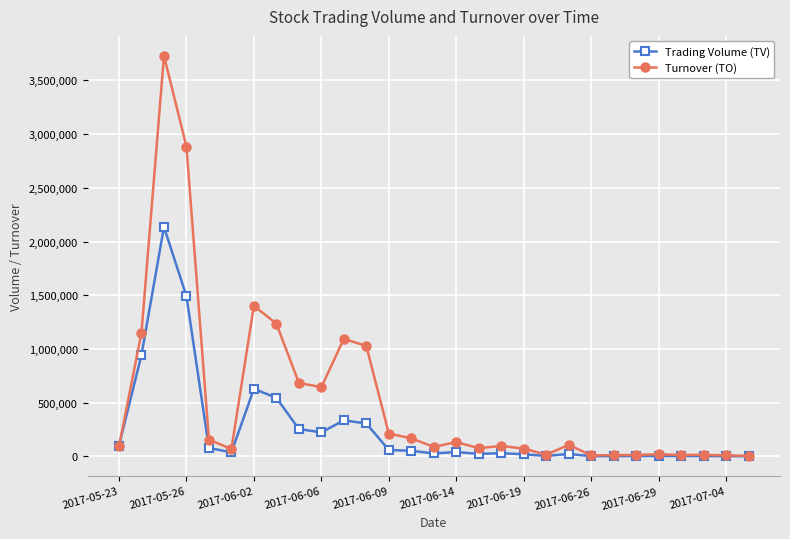

Is this an area chart (filled region under the line)?

No